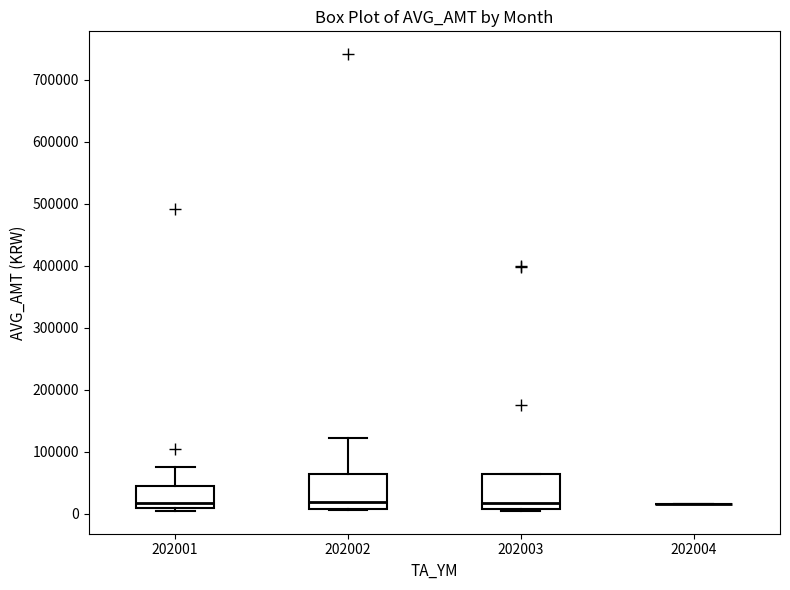

Reading left to right, read every box against the y-axis: the position of its median line, the range the box covers, and the ends of its whiskers. The values are not printed on the chart, so give them approximately, as read against the axis.

202001: median 20000, box 10000 to 50000, whiskers 0 to 80000
202002: median 20000, box 10000 to 60000, whiskers 10000 to 120000
202003: median 20000, box 10000 to 60000, whiskers 0 to 60000
202004: box collapsed to a line at 20000, whiskers 20000 to 20000